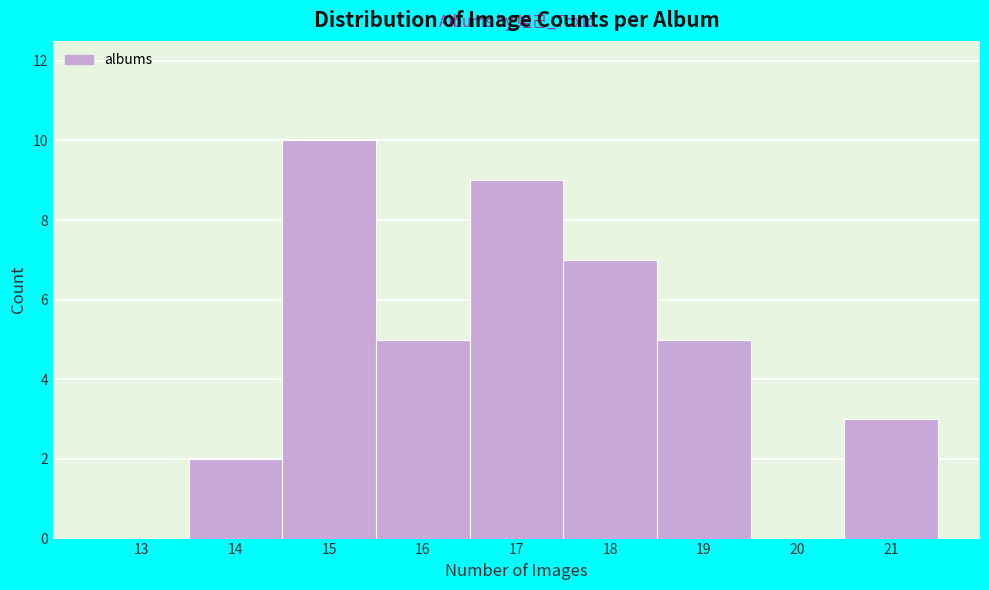

Reading right to left, transcribe all the data shown in this chart.

21=3	20=0	19=5	18=7	17=9	16=5	15=10	14=2	13=0